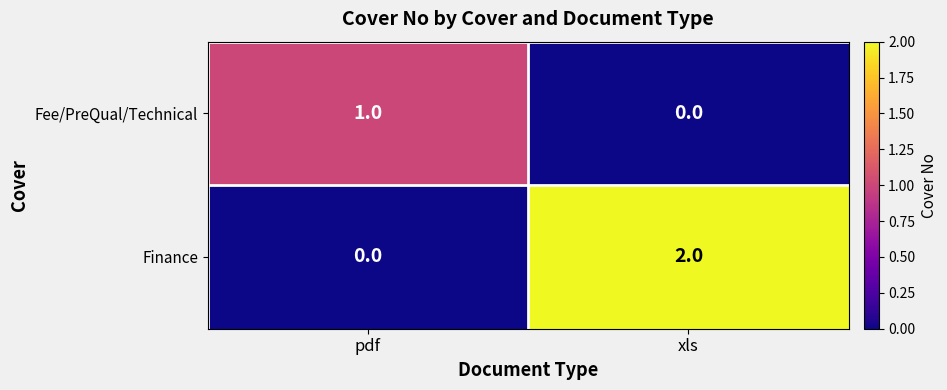

Which category has the lowest value in the Fee/PreQual/Technical series?

xls